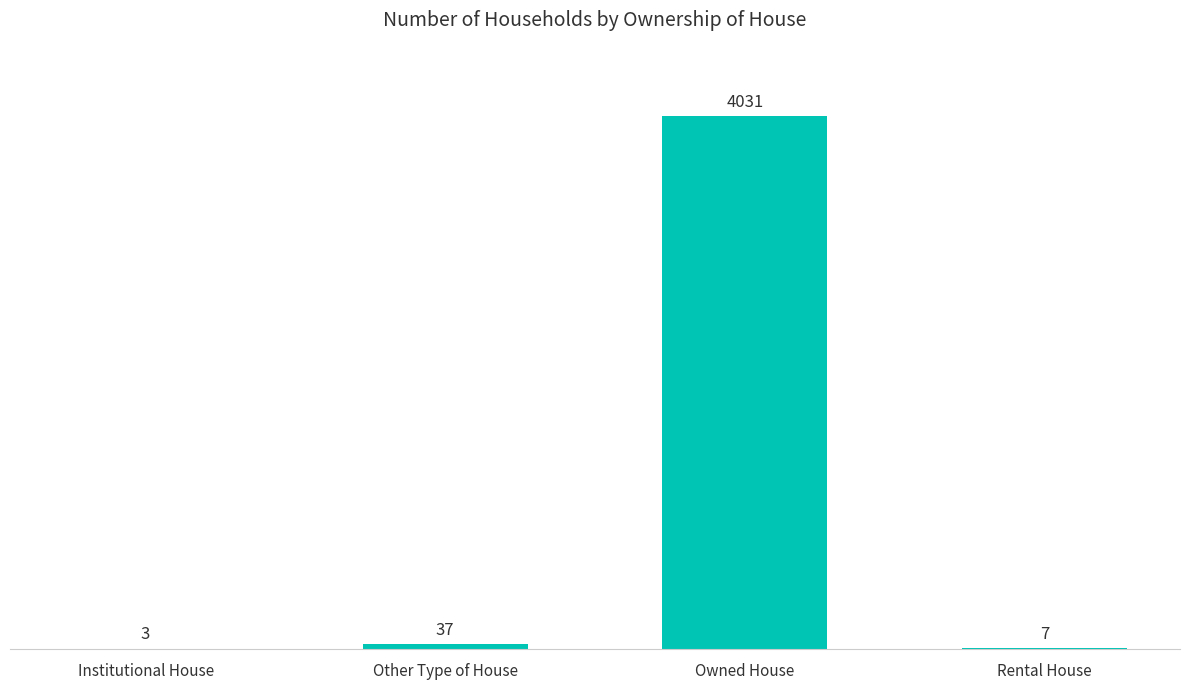

Which has a higher value, Rental House or Owned House?

Owned House